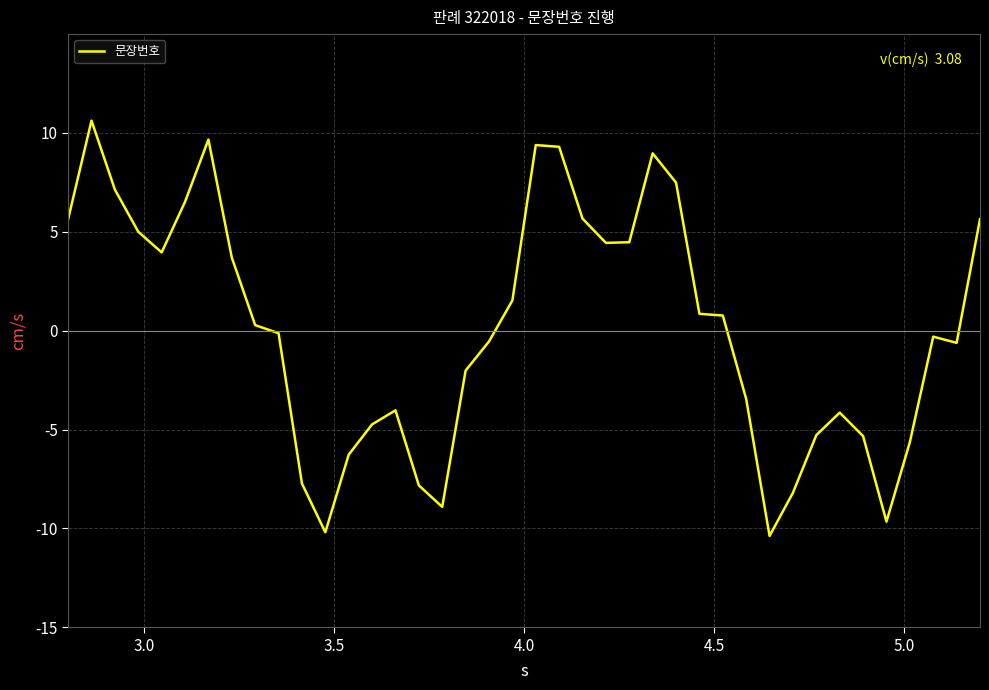

What is the difference between the maximum and minimum values?

21.0